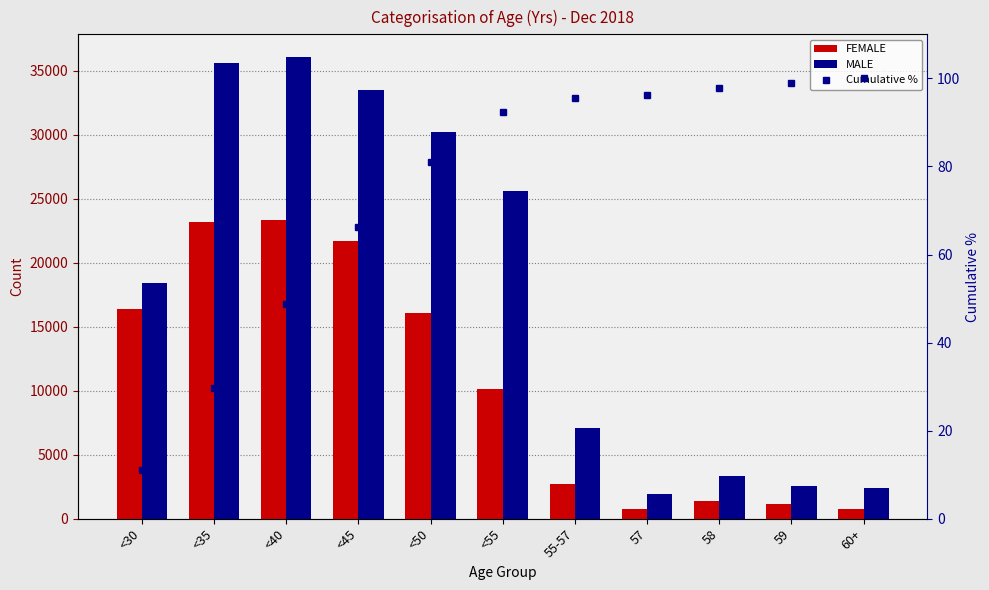

True or false: Cumulative % has a value of 99.0 at 59.

True